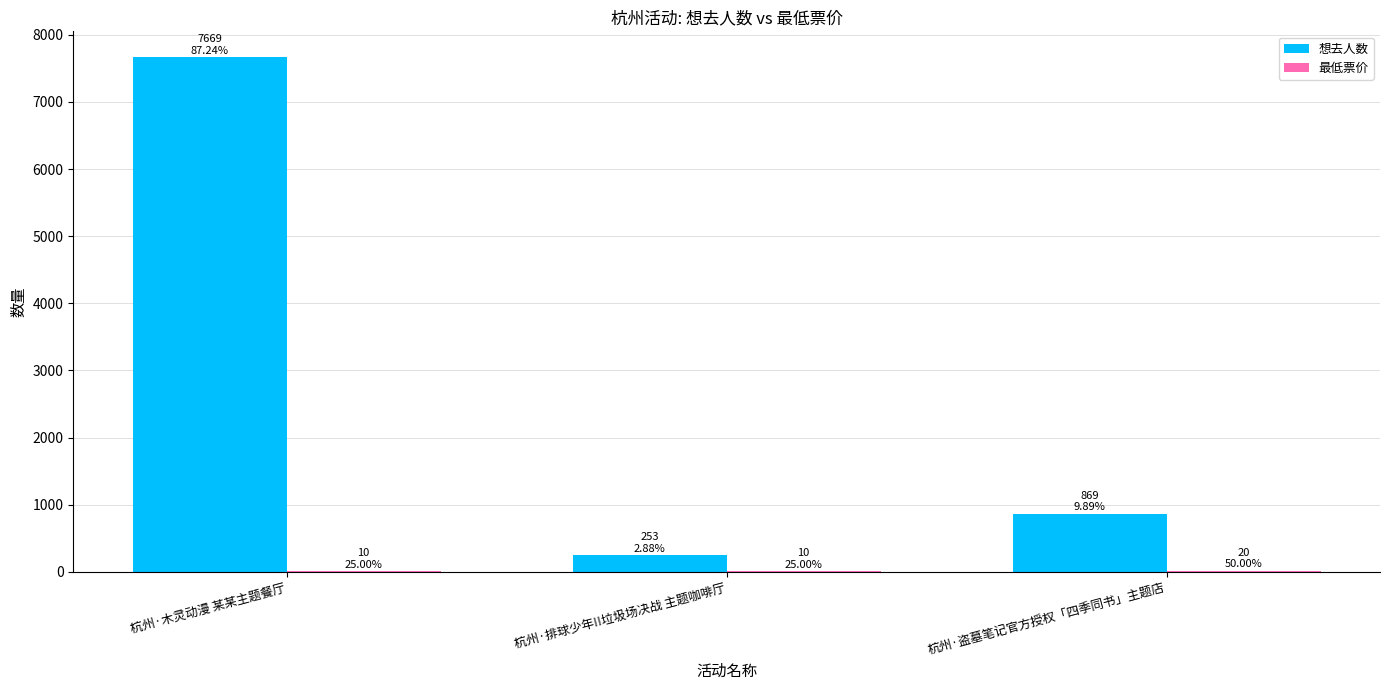

Which series has the largest total across all categories?

想去人数